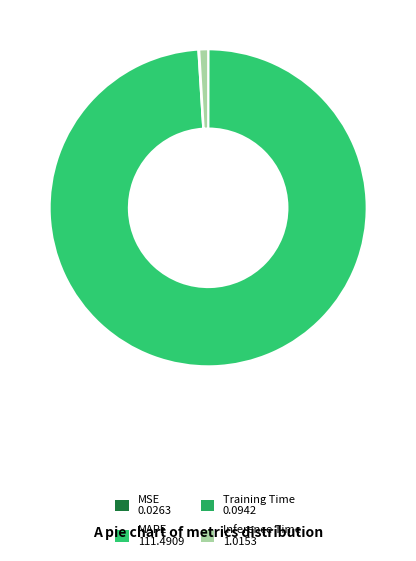

Is there a majority slice in this chart?

Yes